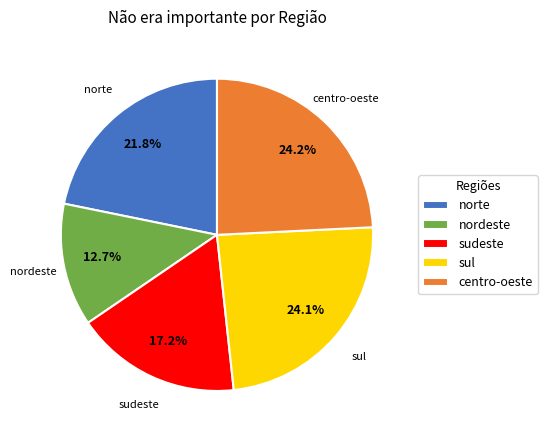

To the nearest percent, what is the average slice percentage?

20%